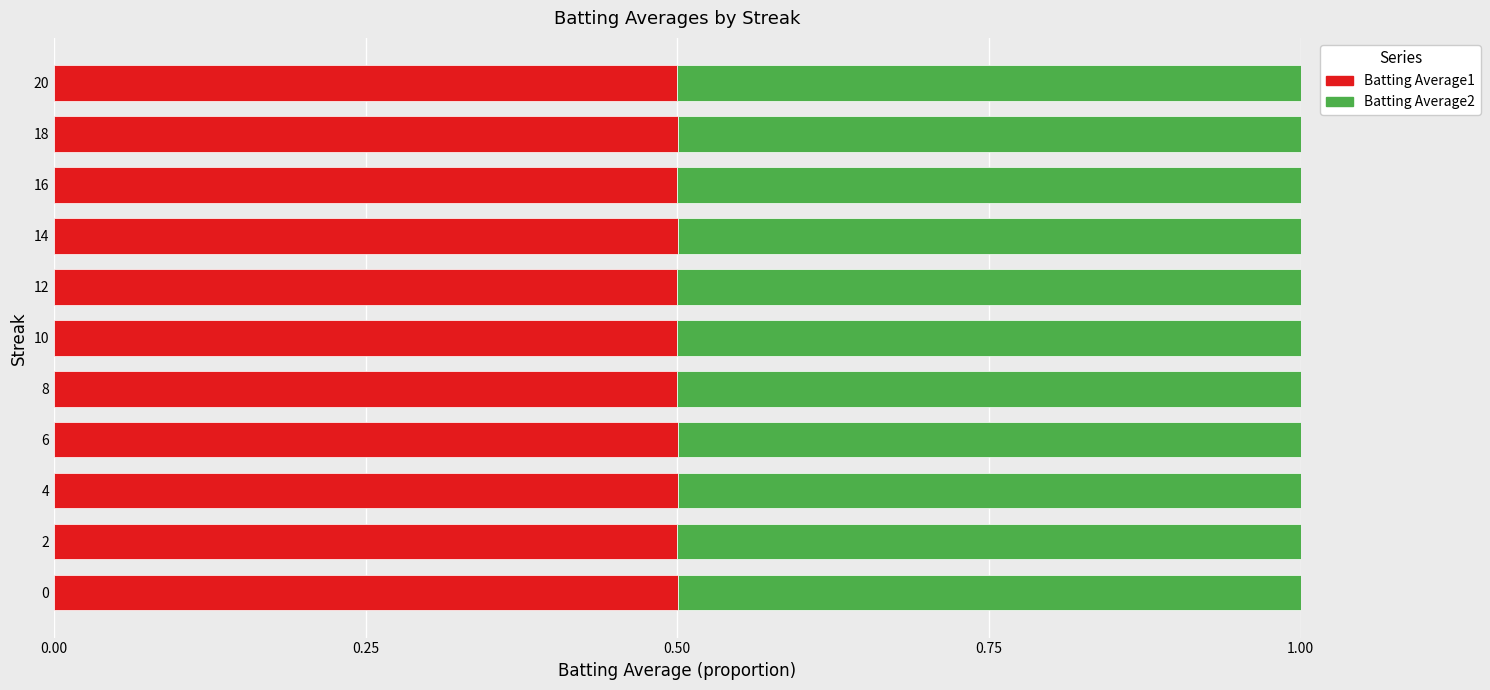

What is the highest value of the Batting Average1 series?

0.5